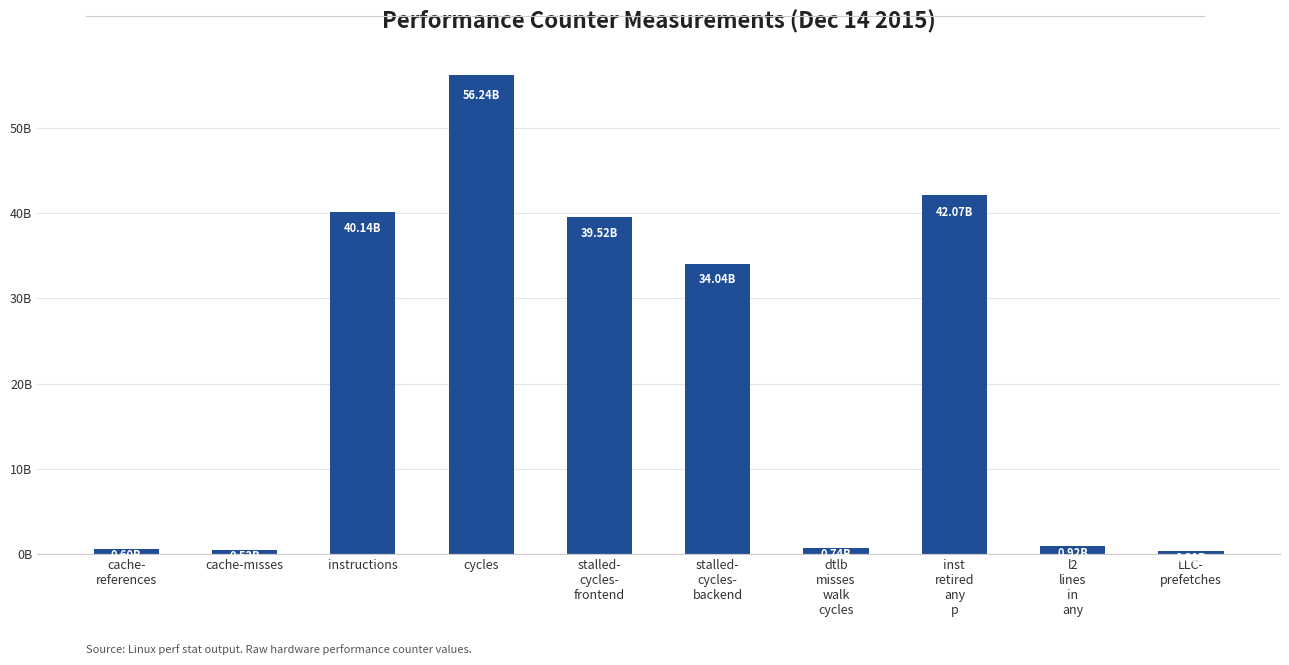

Reading left to right, what are all the values shown in this chart?

599440910	531318147	40141741538	56237015855	39521938572	34044428193	737115475	42066280806	917408105	312094703